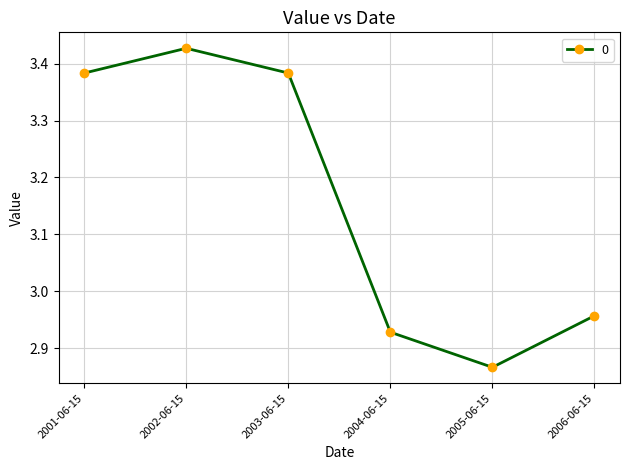

What is the label of the 4th point from the left?

2004-06-15